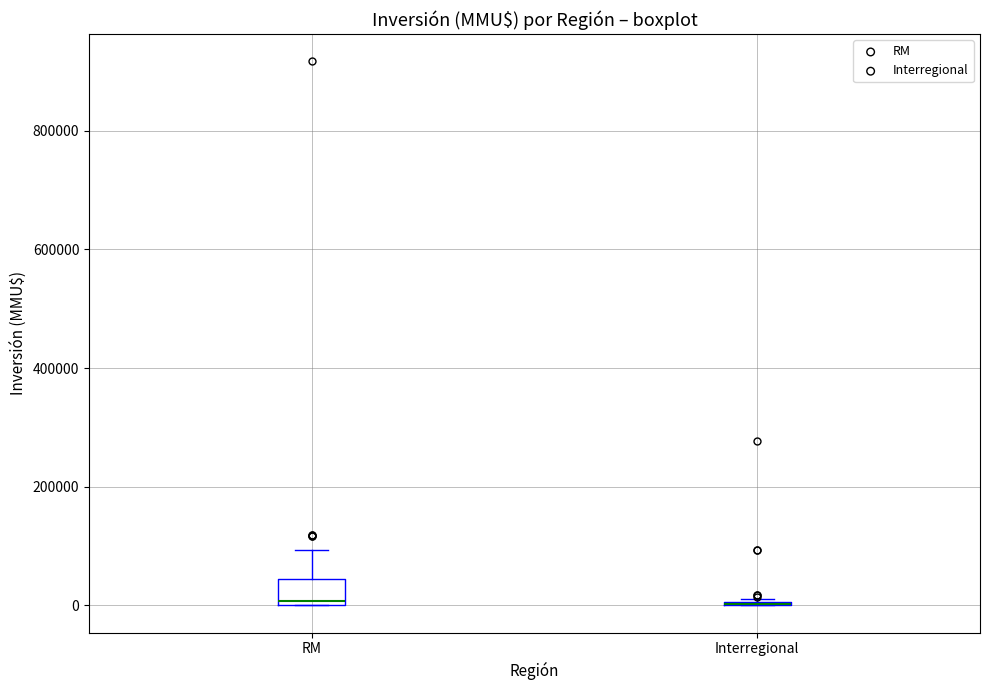

Which box is the tallest, from its lower edge to its upper edge?

RM